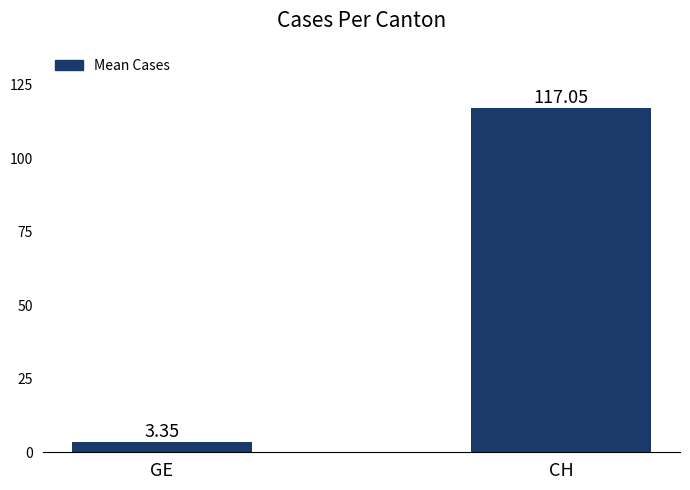

Which category has the highest value across all series?

CH